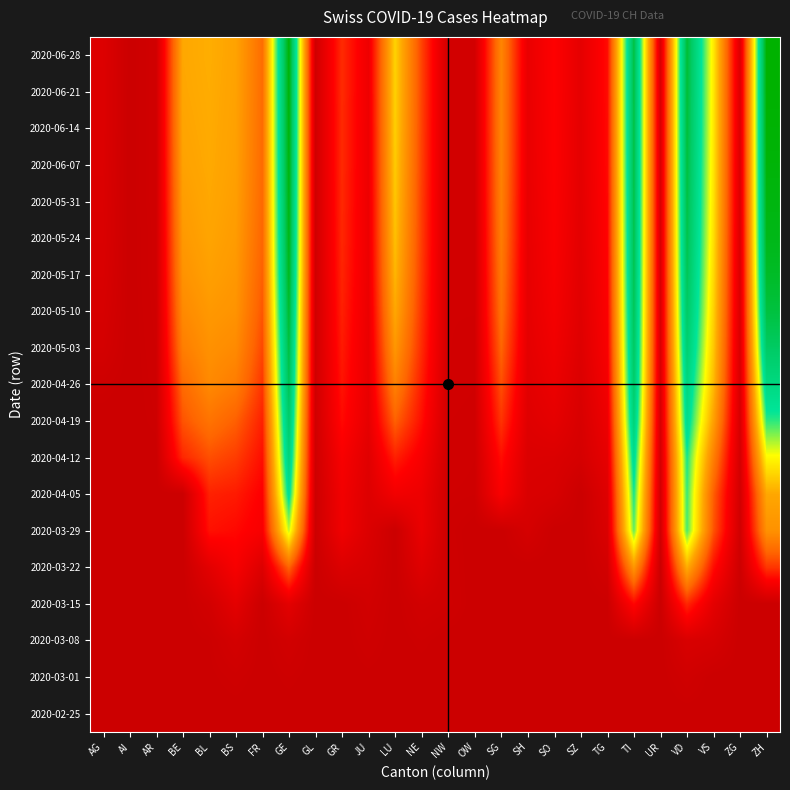

Reading right to left, what are all the values shown in this chart?

2020-02-25: ZH=0.0	ZG=0.0	VS=0.0	VD=0.0	UR=0.0	TI=0.0	TG=0.0	SZ=0.0	SO=0.0	SH=0.0	SG=0.0	OW=0.0	NW=0.0	NE=0.0	LU=0.0	JU=0.0	GR=0.0	GL=0.0	GE=0.0	FR=0.0	BS=0.0	BL=0.0	BE=0.0	AR=0.0	AI=0.0	AG=0.0
2020-03-01: ZH=0.0	ZG=0.0	VS=0.0	VD=0.0	UR=0.0	TI=0.0	TG=0.0	SZ=0.0	SO=0.0	SH=0.0	SG=0.0	OW=0.0	NW=0.0	NE=0.0	LU=0.0	JU=0.0	GR=0.0	GL=0.0	GE=0.0	FR=0.0	BS=0.0	BL=0.0	BE=0.0	AR=0.0	AI=0.0	AG=0.0
2020-03-08: ZH=0.0	ZG=0.0	VS=0.0	VD=0.0	UR=0.0	TI=0.0	TG=0.0	SZ=0.0	SO=0.0	SH=0.0	SG=0.0	OW=0.0	NW=0.0	NE=0.0	LU=0.0	JU=0.0	GR=0.0	GL=0.0	GE=0.0	FR=0.0	BS=0.0	BL=0.0	BE=0.0	AR=0.0	AI=0.0	AG=0.0
2020-03-15: ZH=0.0	ZG=0.0	VS=0.1	VD=0.2	UR=0.0	TI=0.2	TG=0.0	SZ=0.0	SO=0.0	SH=0.0	SG=0.0	OW=0.0	NW=0.0	NE=0.0	LU=0.0	JU=0.0	GR=0.0	GL=0.0	GE=0.1	FR=0.0	BS=0.1	BL=0.0	BE=0.0	AR=0.0	AI=0.0	AG=0.0
2020-03-22: ZH=0.2	ZG=0.0	VS=0.2	VD=0.4	UR=0.0	TI=0.4	TG=0.0	SZ=0.0	SO=0.0	SH=0.0	SG=0.0	OW=0.0	NW=0.0	NE=0.1	LU=0.0	JU=0.0	GR=0.0	GL=0.0	GE=0.3	FR=0.0	BS=0.1	BL=0.1	BE=0.0	AR=0.0	AI=0.0	AG=0.0
2020-03-29: ZH=0.4	ZG=0.0	VS=0.3	VD=0.7	UR=0.0	TI=0.7	TG=0.0	SZ=0.0	SO=0.0	SH=0.0	SG=0.0	OW=0.0	NW=0.0	NE=0.1	LU=0.0	JU=0.0	GR=0.1	GL=0.0	GE=0.6	FR=0.1	BS=0.2	BL=0.2	BE=0.0	AR=0.0	AI=0.0	AG=0.0
2020-04-05: ZH=0.4	ZG=0.0	VS=0.3	VD=0.7	UR=0.0	TI=0.7	TG=0.1	SZ=0.0	SO=0.0	SH=0.0	SG=0.1	OW=0.0	NW=0.0	NE=0.1	LU=0.1	JU=0.1	GR=0.1	GL=0.0	GE=0.7	FR=0.1	BS=0.2	BL=0.2	BE=0.0	AR=0.0	AI=0.0	AG=0.0
2020-04-12: ZH=0.6	ZG=0.0	VS=0.3	VD=0.7	UR=0.0	TI=0.8	TG=0.1	SZ=0.0	SO=0.0	SH=0.0	SG=0.2	OW=0.0	NW=0.0	NE=0.1	LU=0.2	JU=0.1	GR=0.1	GL=0.0	GE=0.8	FR=0.2	BS=0.2	BL=0.3	BE=0.2	AR=0.0	AI=0.0	AG=0.0
2020-04-19: ZH=0.7	ZG=0.0	VS=0.4	VD=0.8	UR=0.0	TI=0.8	TG=0.1	SZ=0.0	SO=0.1	SH=0.1	SG=0.2	OW=0.0	NW=0.0	NE=0.2	LU=0.3	JU=0.1	GR=0.2	GL=0.0	GE=0.9	FR=0.2	BS=0.3	BL=0.3	BE=0.3	AR=0.0	AI=0.0	AG=0.0
2020-04-26: ZH=0.8	ZG=0.0	VS=0.5	VD=0.8	UR=0.0	TI=0.8	TG=0.1	SZ=0.0	SO=0.1	SH=0.1	SG=0.3	OW=0.0	NW=0.0	NE=0.2	LU=0.3	JU=0.1	GR=0.2	GL=0.0	GE=0.9	FR=0.2	BS=0.3	BL=0.4	BE=0.3	AR=0.0	AI=0.0	AG=0.0
2020-05-03: ZH=0.9	ZG=0.0	VS=0.5	VD=0.8	UR=0.0	TI=0.9	TG=0.1	SZ=0.1	SO=0.1	SH=0.1	SG=0.3	OW=0.0	NW=0.0	NE=0.2	LU=0.4	JU=0.1	GR=0.2	GL=0.0	GE=0.9	FR=0.2	BS=0.4	BL=0.4	BE=0.3	AR=0.0	AI=0.0	AG=0.0
2020-05-10: ZH=0.9	ZG=0.0	VS=0.5	VD=0.9	UR=0.0	TI=0.9	TG=0.1	SZ=0.1	SO=0.1	SH=0.1	SG=0.3	OW=0.0	NW=0.0	NE=0.2	LU=0.4	JU=0.1	GR=0.2	GL=0.0	GE=0.9	FR=0.3	BS=0.4	BL=0.4	BE=0.4	AR=0.0	AI=0.0	AG=0.0
2020-05-17: ZH=0.9	ZG=0.0	VS=0.5	VD=0.9	UR=0.0	TI=0.9	TG=0.1	SZ=0.1	SO=0.1	SH=0.1	SG=0.3	OW=0.0	NW=0.0	NE=0.2	LU=0.5	JU=0.1	GR=0.2	GL=0.0	GE=1.0	FR=0.3	BS=0.4	BL=0.4	BE=0.4	AR=0.0	AI=0.0	AG=0.0
2020-05-24: ZH=1.0	ZG=0.0	VS=0.5	VD=0.9	UR=0.0	TI=0.9	TG=0.1	SZ=0.1	SO=0.1	SH=0.1	SG=0.3	OW=0.0	NW=0.0	NE=0.2	LU=0.5	JU=0.1	GR=0.2	GL=0.0	GE=1.0	FR=0.3	BS=0.4	BL=0.4	BE=0.4	AR=0.0	AI=0.0	AG=0.0
2020-05-31: ZH=1.0	ZG=0.0	VS=0.5	VD=0.9	UR=0.0	TI=0.9	TG=0.2	SZ=0.1	SO=0.1	SH=0.1	SG=0.3	OW=0.0	NW=0.0	NE=0.2	LU=0.5	JU=0.1	GR=0.2	GL=0.0	GE=1.0	FR=0.3	BS=0.4	BL=0.4	BE=0.4	AR=0.0	AI=0.0	AG=0.0
2020-06-07: ZH=1.0	ZG=0.0	VS=0.5	VD=0.9	UR=0.0	TI=0.9	TG=0.2	SZ=0.1	SO=0.1	SH=0.1	SG=0.4	OW=0.0	NW=0.0	NE=0.2	LU=0.5	JU=0.1	GR=0.2	GL=0.0	GE=1.0	FR=0.3	BS=0.4	BL=0.4	BE=0.4	AR=0.0	AI=0.0	AG=0.0
2020-06-14: ZH=1.0	ZG=0.1	VS=0.5	VD=0.9	UR=0.0	TI=0.9	TG=0.2	SZ=0.1	SO=0.1	SH=0.1	SG=0.4	OW=0.0	NW=0.0	NE=0.2	LU=0.5	JU=0.1	GR=0.2	GL=0.0	GE=1.0	FR=0.3	BS=0.4	BL=0.4	BE=0.4	AR=0.0	AI=0.0	AG=0.0
2020-06-21: ZH=1.0	ZG=0.1	VS=0.5	VD=0.9	UR=0.0	TI=0.9	TG=0.2	SZ=0.1	SO=0.1	SH=0.1	SG=0.4	OW=0.0	NW=0.0	NE=0.2	LU=0.5	JU=0.1	GR=0.2	GL=0.0	GE=1.0	FR=0.3	BS=0.4	BL=0.4	BE=0.4	AR=0.0	AI=0.0	AG=0.0
2020-06-28: ZH=1.0	ZG=0.1	VS=0.5	VD=0.9	UR=0.0	TI=0.9	TG=0.2	SZ=0.1	SO=0.1	SH=0.1	SG=0.4	OW=0.0	NW=0.0	NE=0.2	LU=0.5	JU=0.1	GR=0.2	GL=0.0	GE=1.0	FR=0.3	BS=0.4	BL=0.4	BE=0.4	AR=0.0	AI=0.0	AG=0.0